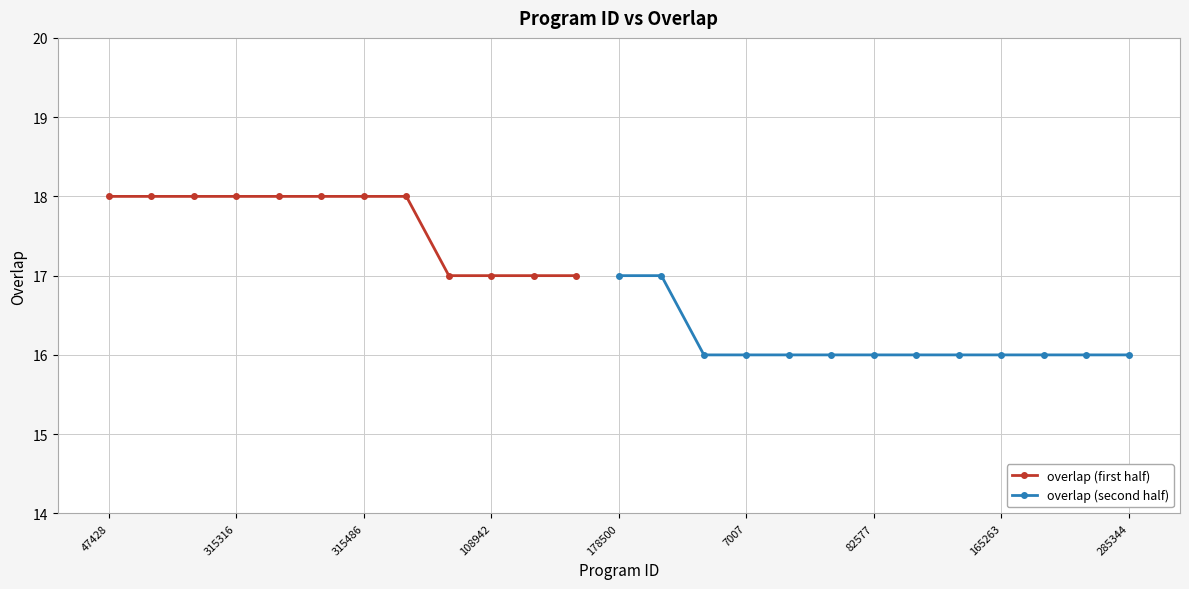

What is the sum of the values at 177883 and 315316?

35